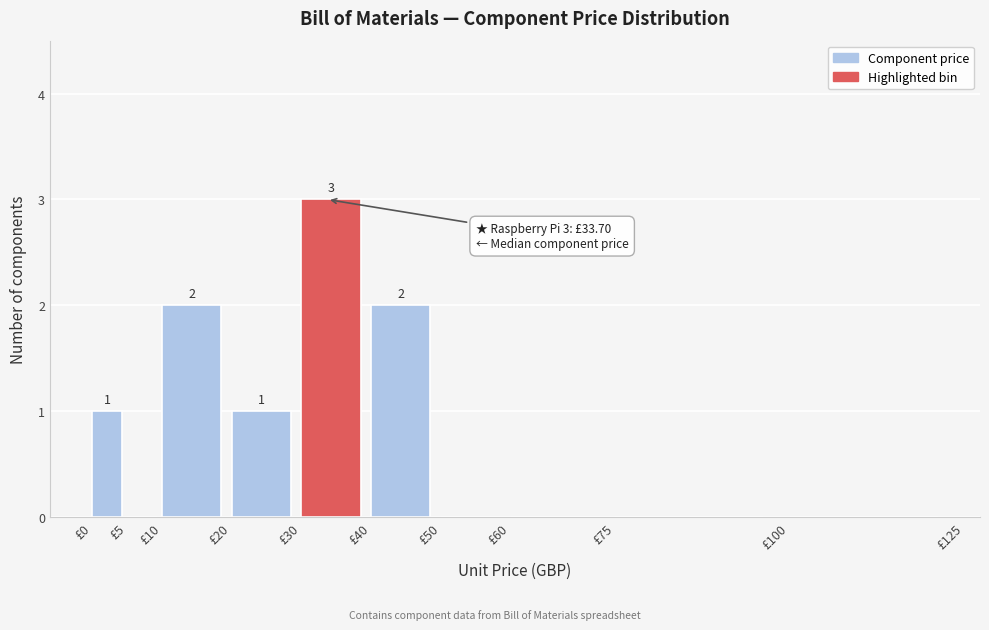

Over which range of the x-axis is the bar tallest?

30 to 40